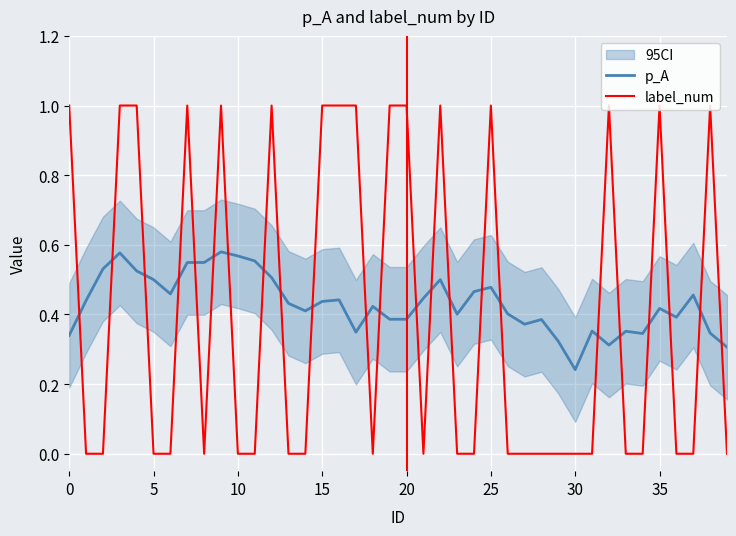

Is the value of p_A at 27 greater than the value of label_num at 17?

No